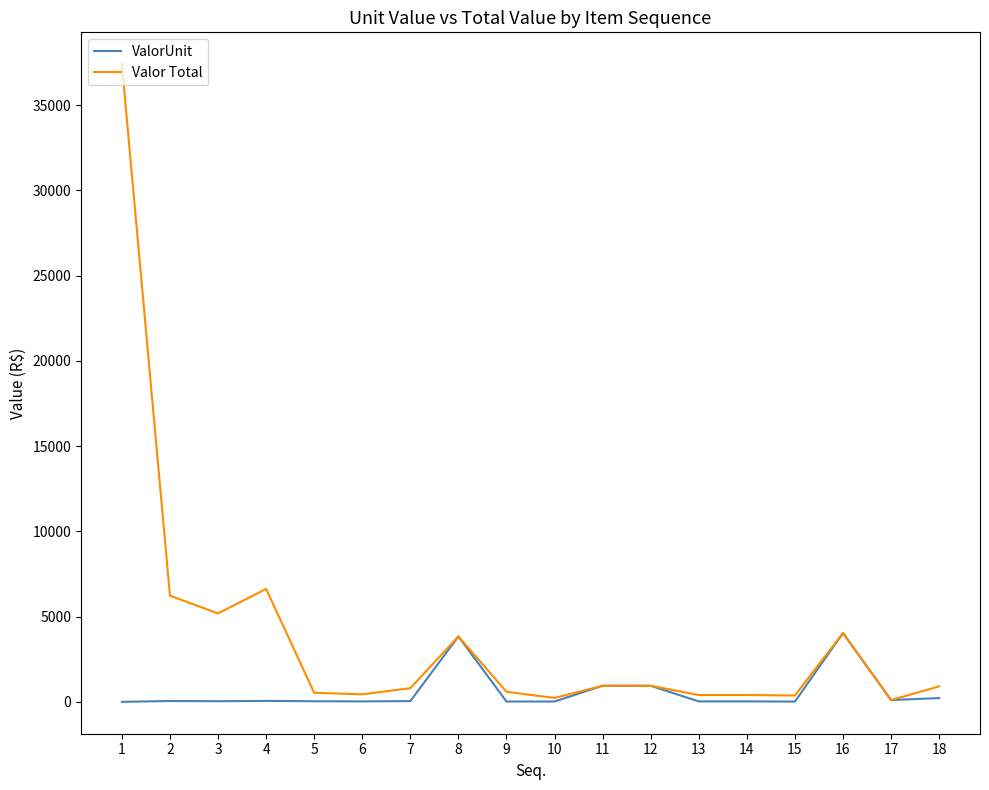

What is the spread (max minus min) of values at 4?

6562.0